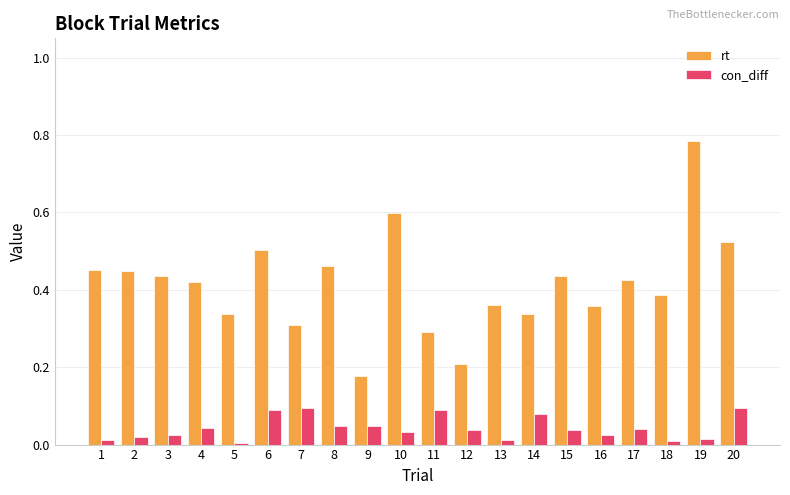

How many distinct data groups are displayed?

2